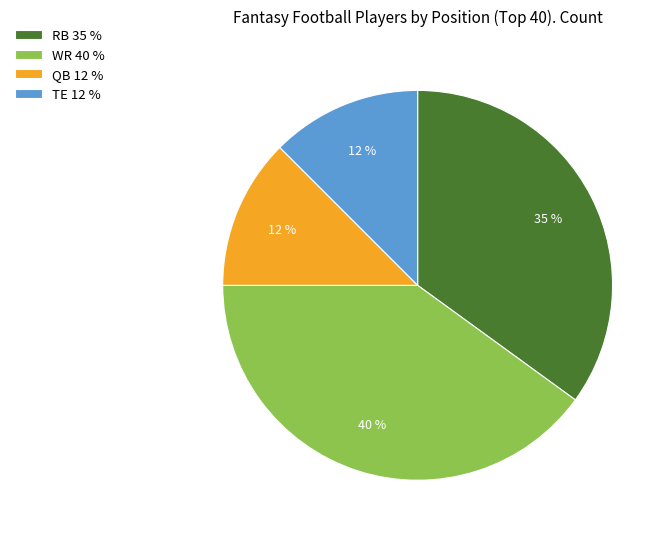

Is RB the majority of the pie?

No